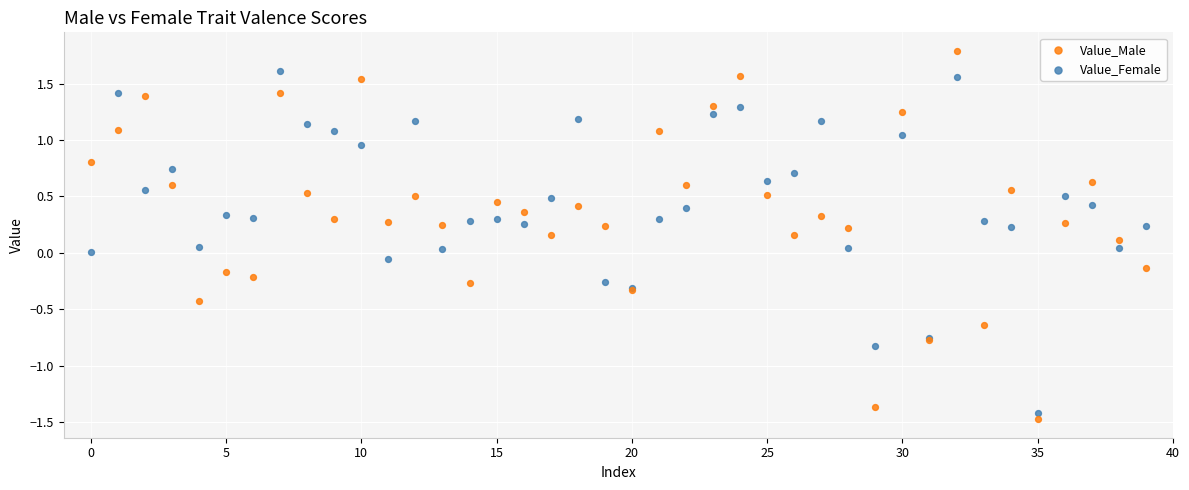

Which series has the largest Y range (max minus min)?

Value_Male